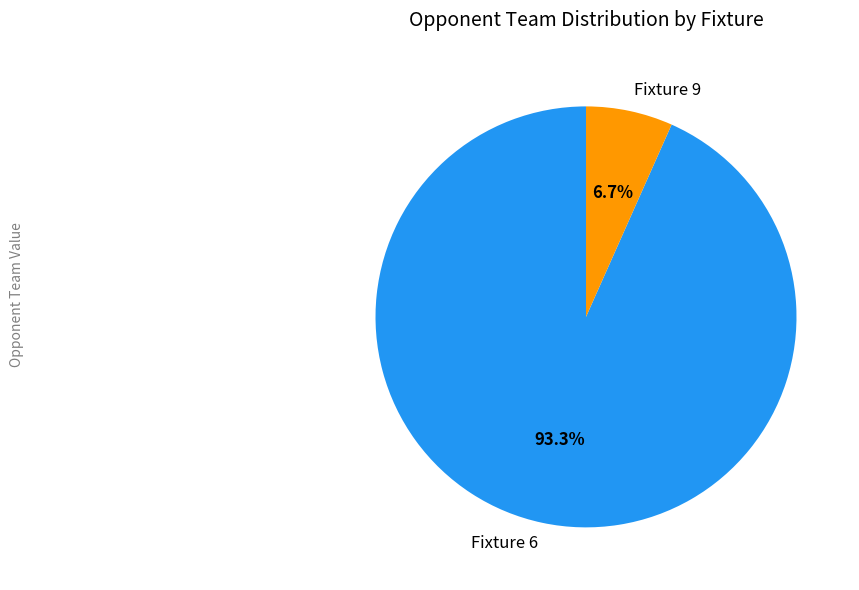

True or false: Fixture 6 accounts for 99% of the total.

False